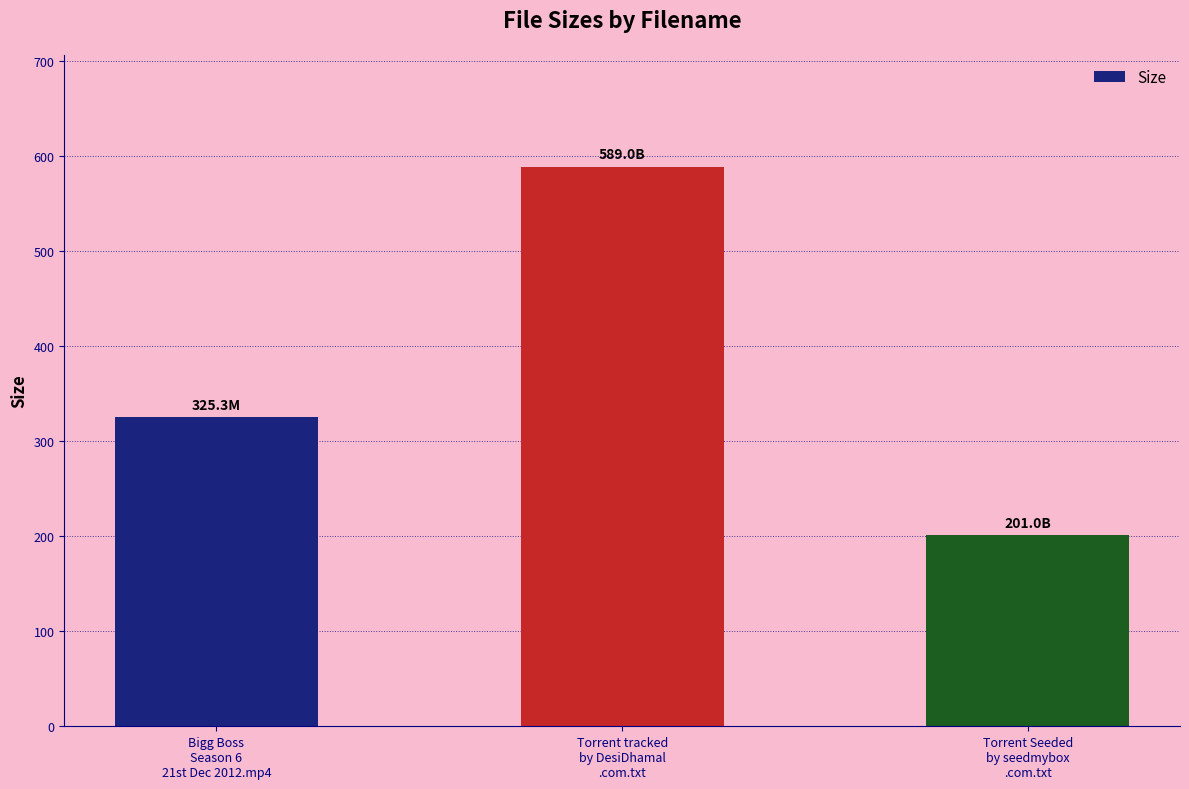

Rank the categories by value from lowest to highest.

Torrent Seeded
by seedmybox
.com.txt, Bigg Boss
Season 6
21st Dec 2012.mp4, Torrent tracked
by DesiDhamal
.com.txt